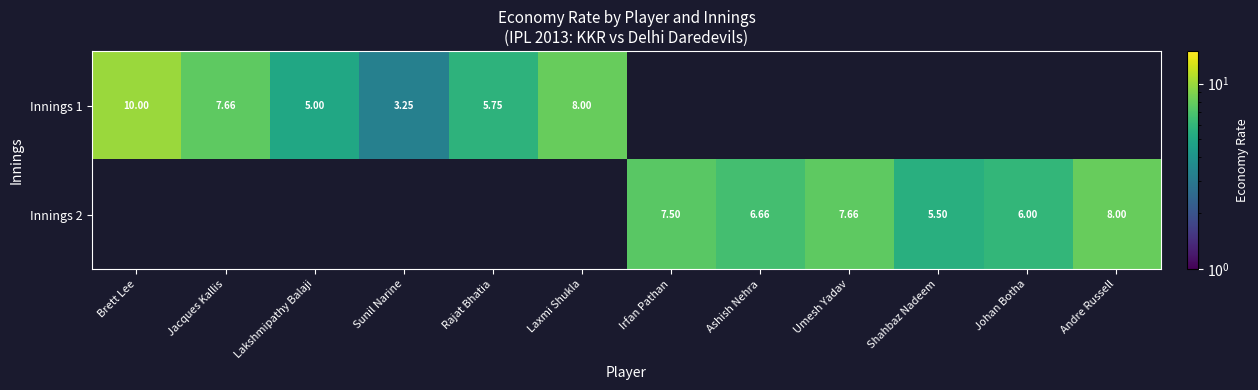

What is the approximate value of Innings 2 at Umesh Yadav?

7.7